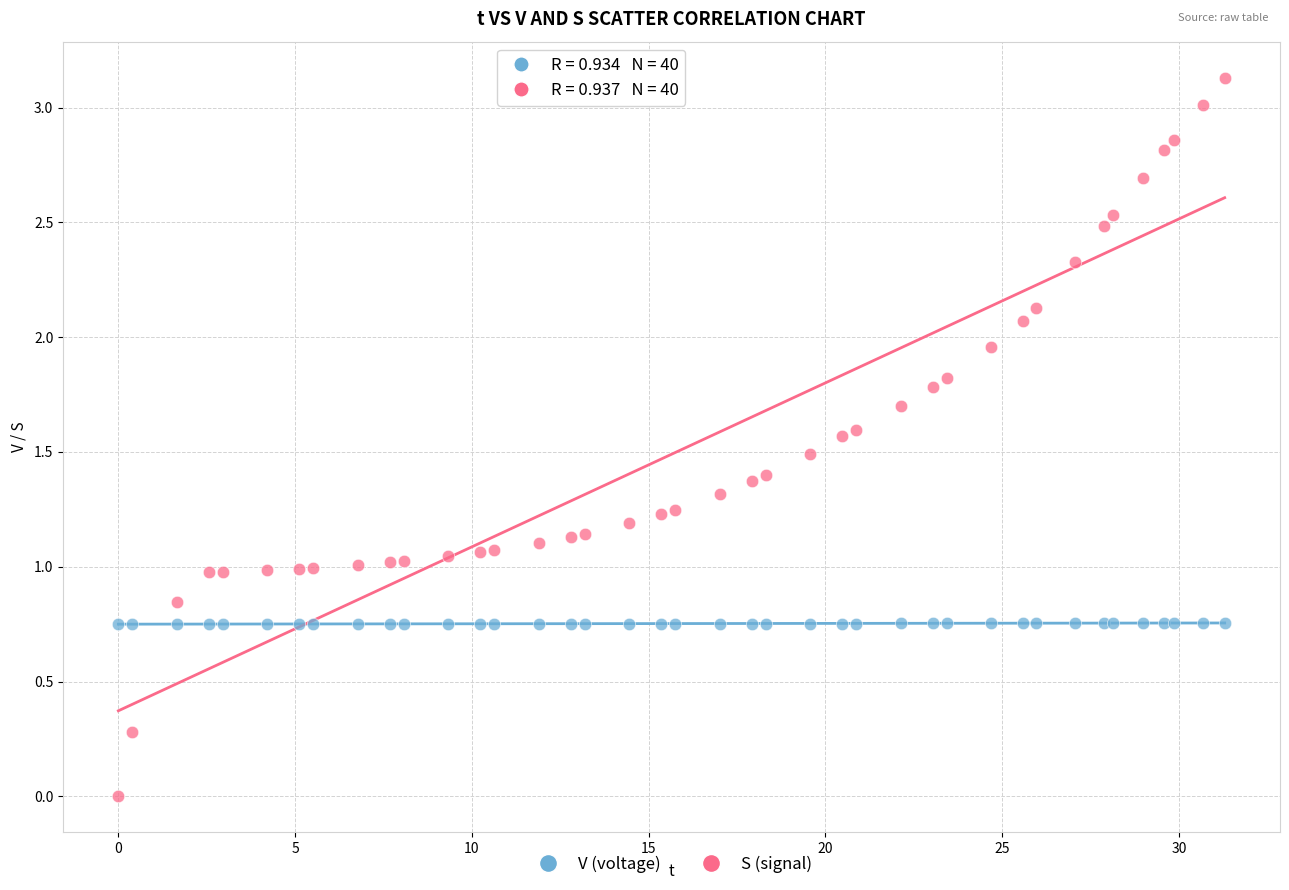

Which series contains the highest Y value?

S (signal)